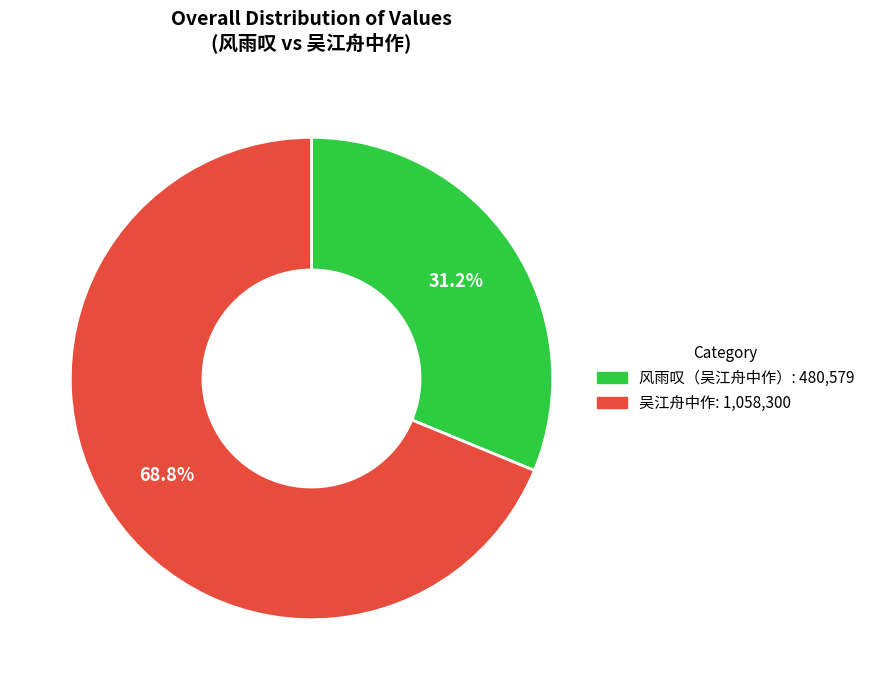

Which category has the smallest portion of the pie?

风雨叹（吴江舟中作）